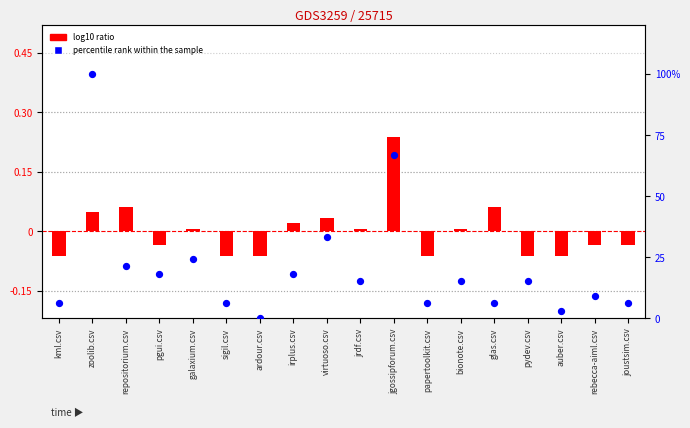

Which series has the widest spread of Y values?

percentile rank within the sample